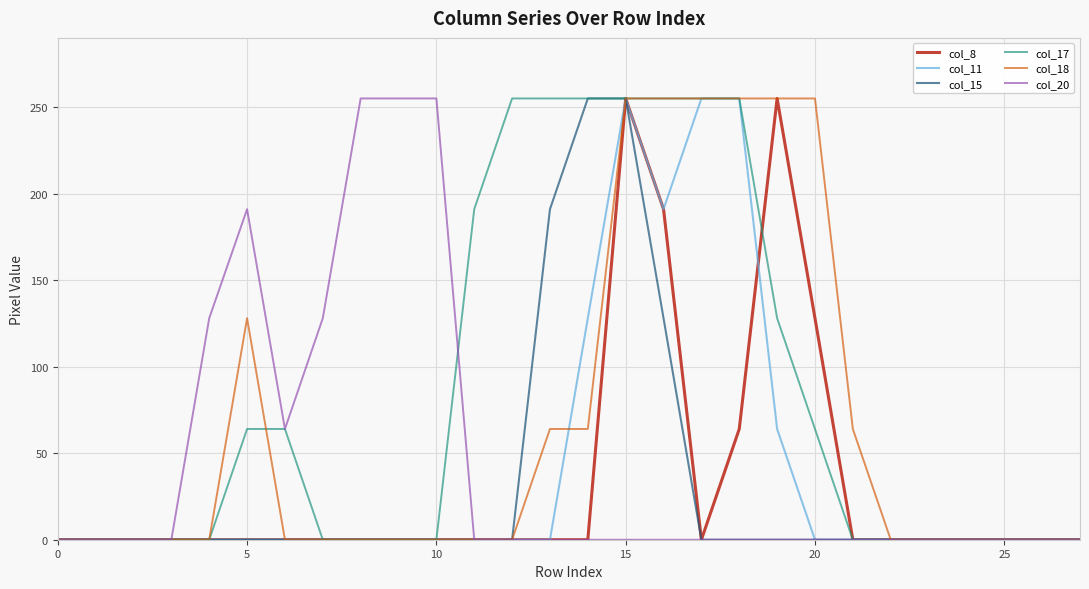

Which series has the largest total across all categories?

col_17